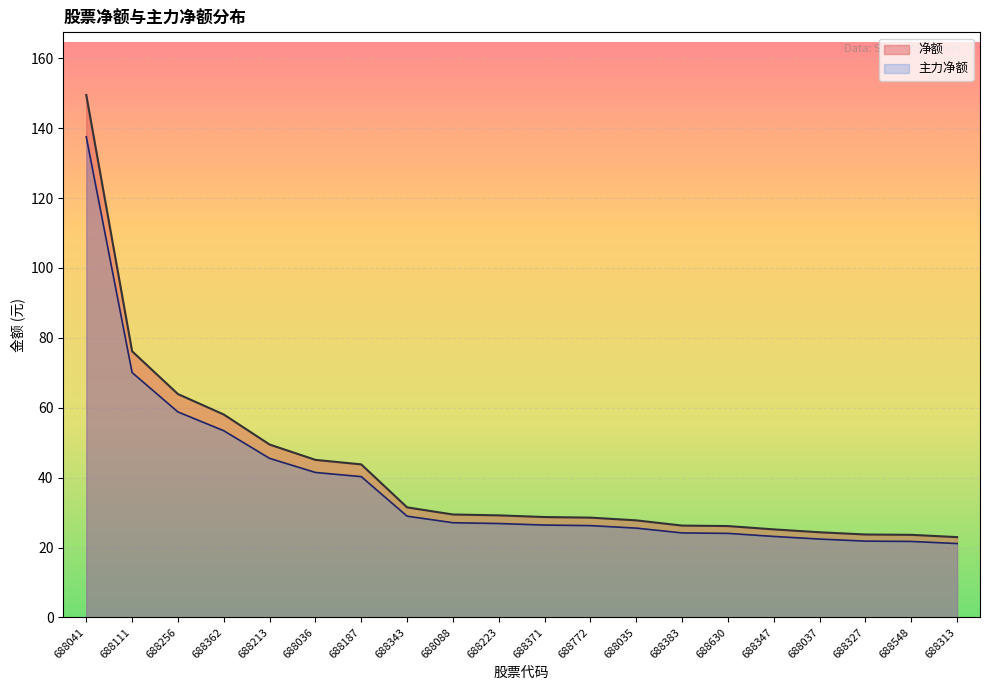

Count the number of data series in this chart.

2